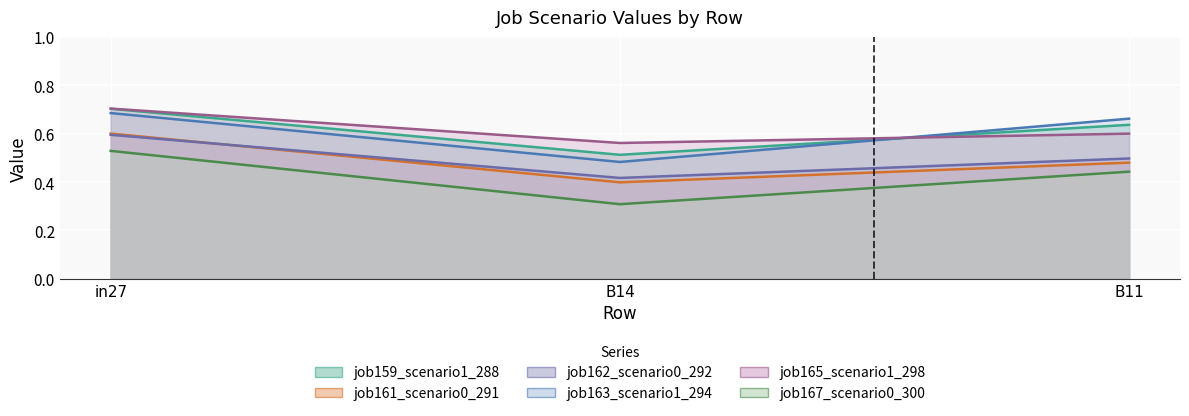

What are all the series names shown in the legend?

job159_scenario1_288, job161_scenario0_291, job162_scenario0_292, job163_scenario1_294, job165_scenario1_298, job167_scenario0_300